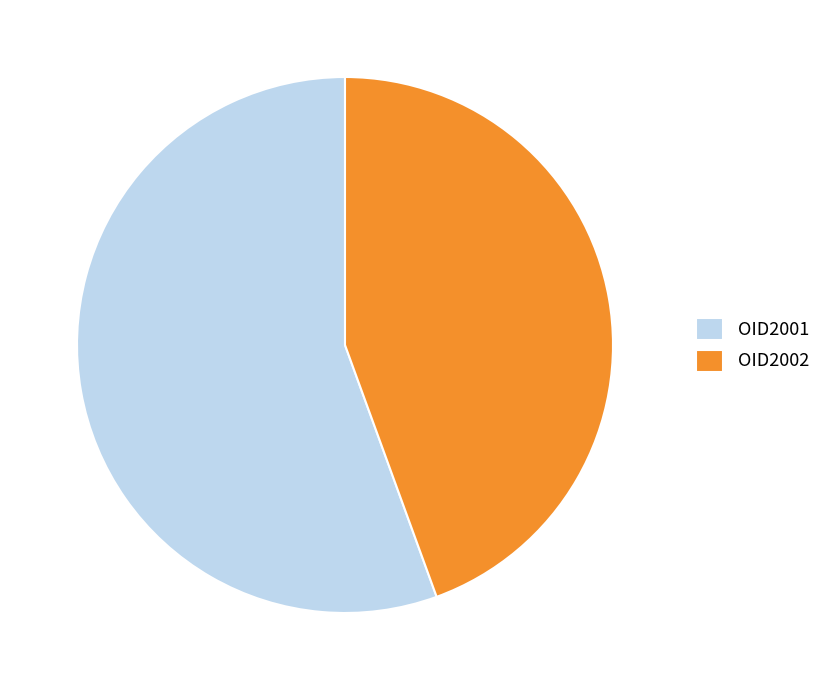

How many slices are in this pie chart?

2